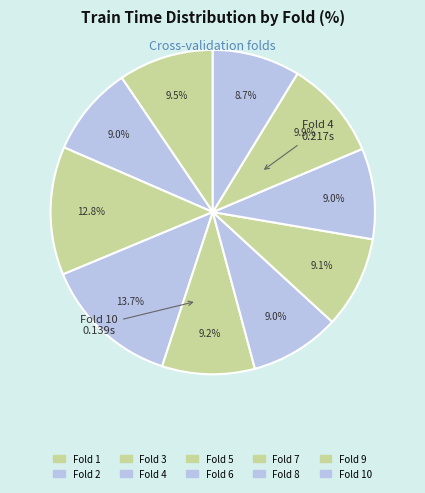

To the nearest percent, what is the average slice percentage?

10%